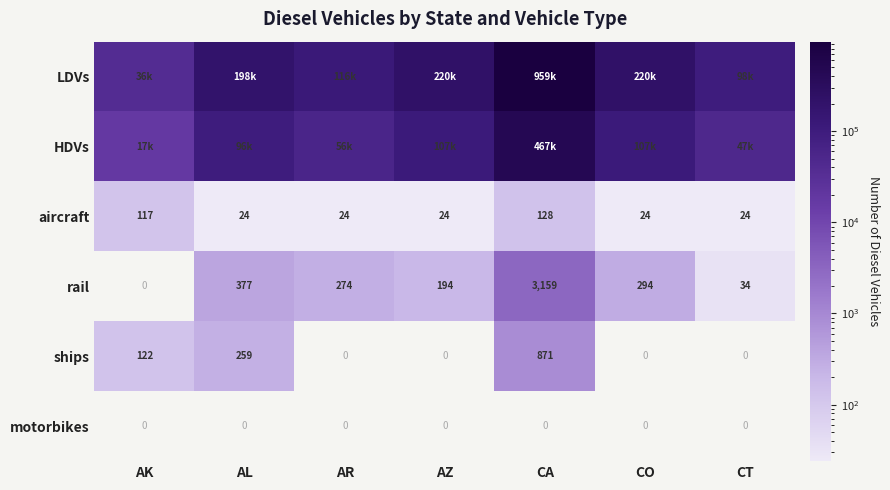

At which label is motorbikes closest to 0?

AK